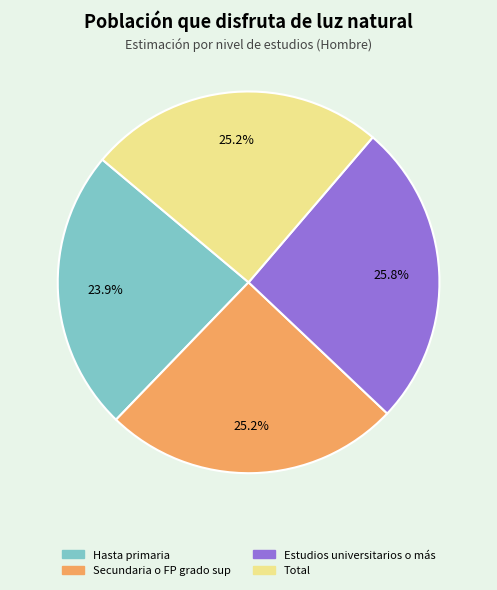

Which category has the smallest portion of the pie?

Hasta primaria